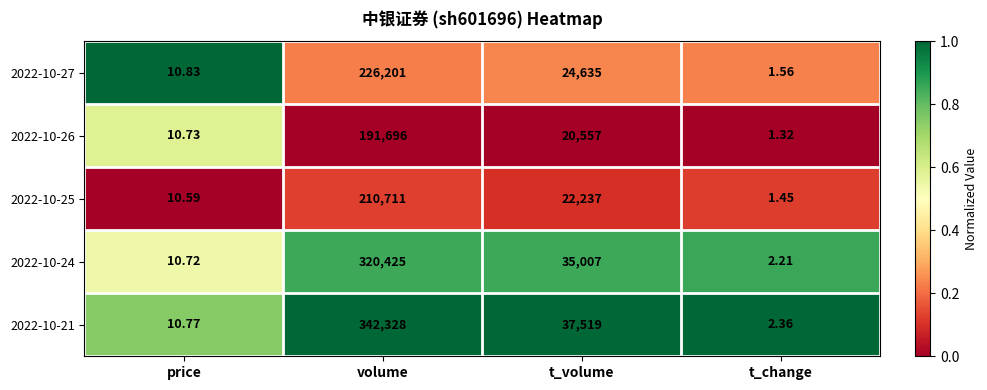

Where does the 2022-10-24 series first go above 35007?

volume